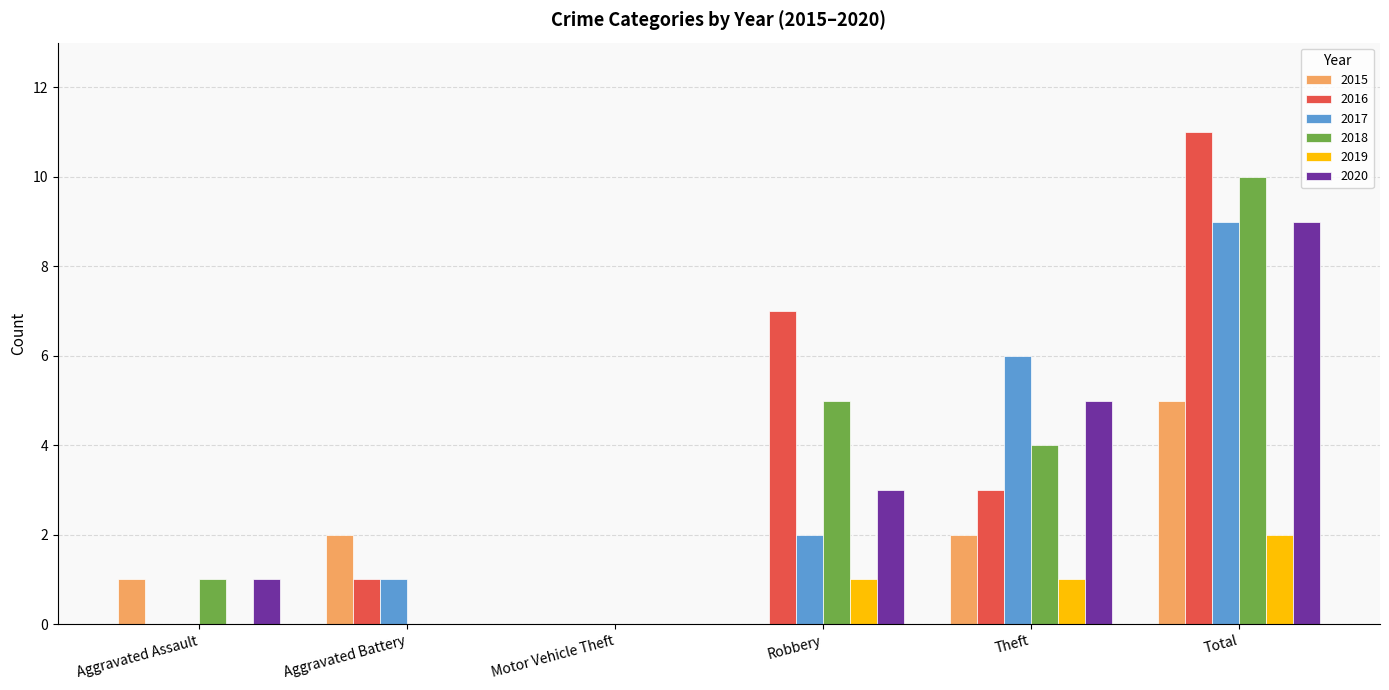

The value of 2020 at Theft is 1. True or false?

False